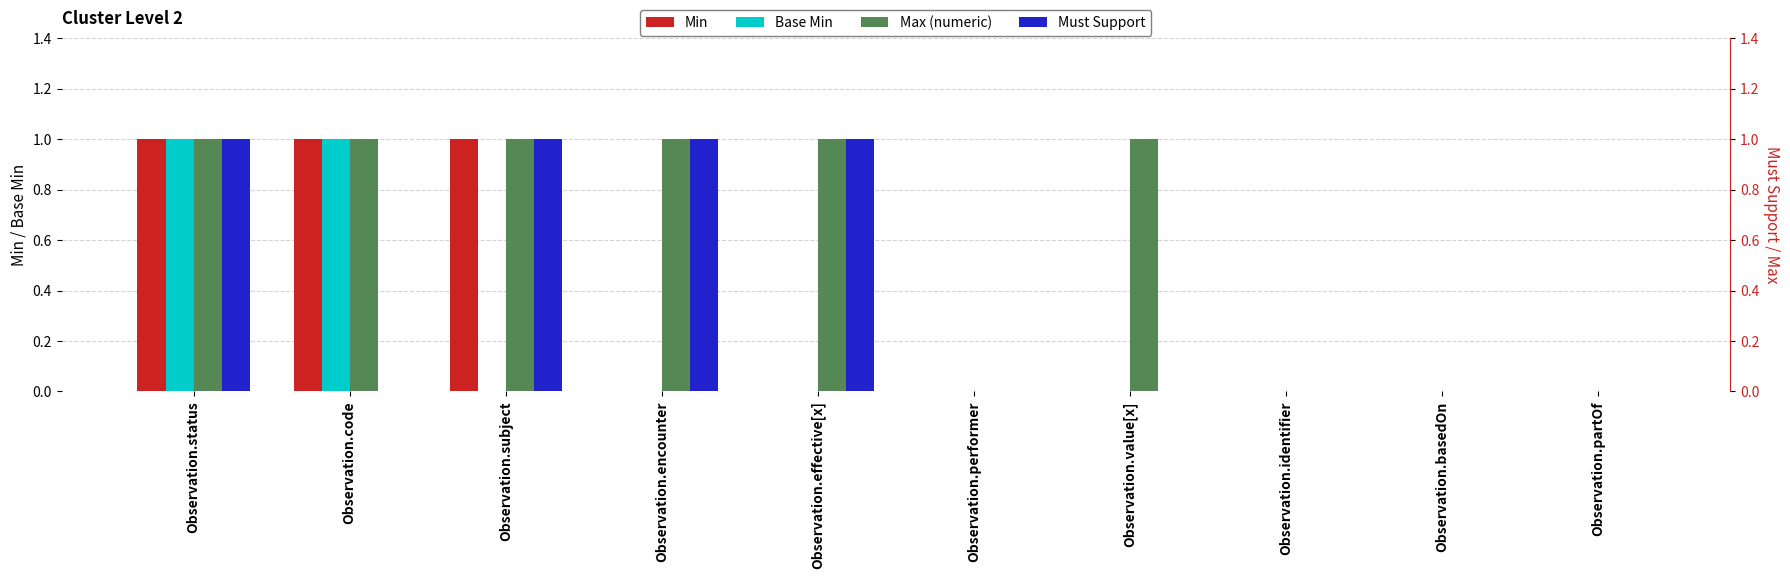

What is the label of the 10th bar from the left?

Observation.partOf